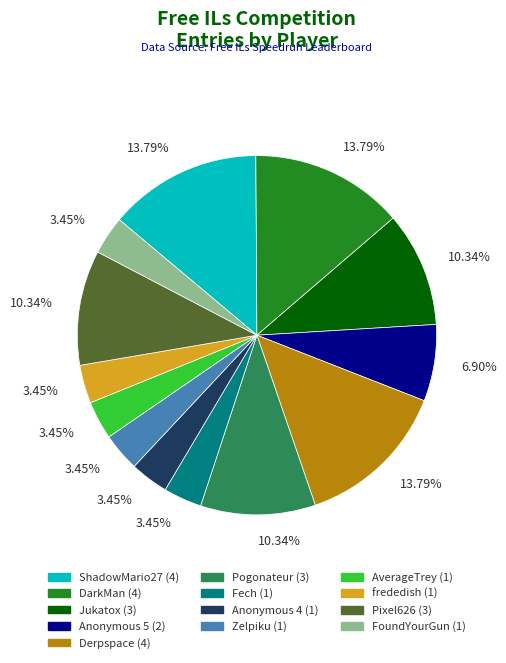

Does Zelpiku account for over 50% of the chart?

No